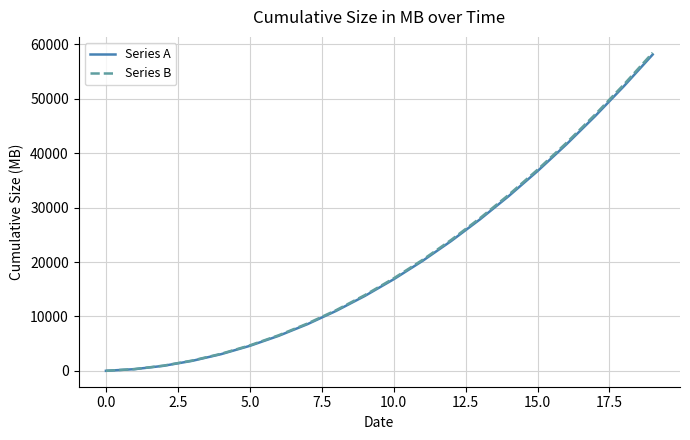

Which series has the largest range (max minus min)?

Series B